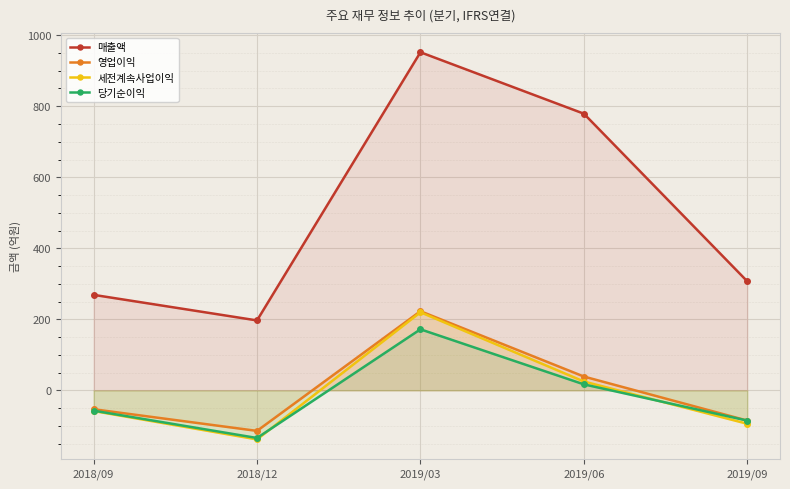

What is the difference between the 영업이익 values at 2018/09 and 2019/03?

276